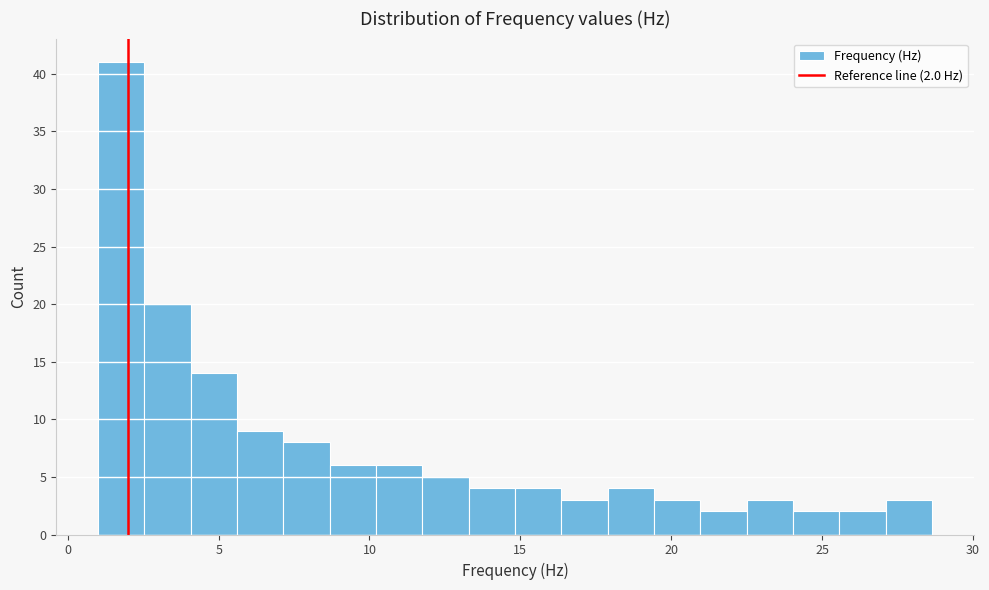

Around what value on the x-axis is the tallest bar? Give the approximate position of its centre, as read against the axis.

2.0